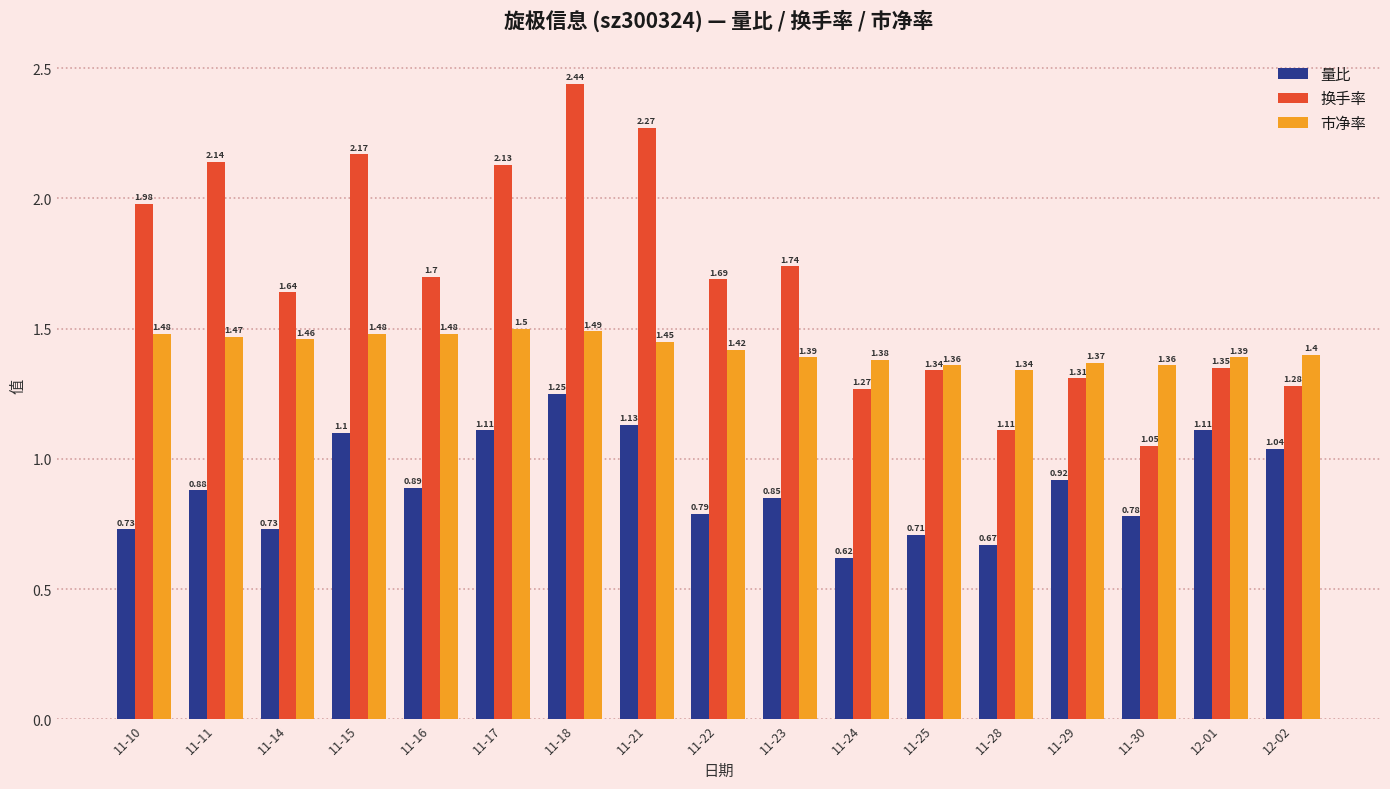

The 市净率 series shows 1.5 at 11-16. True or false?

True